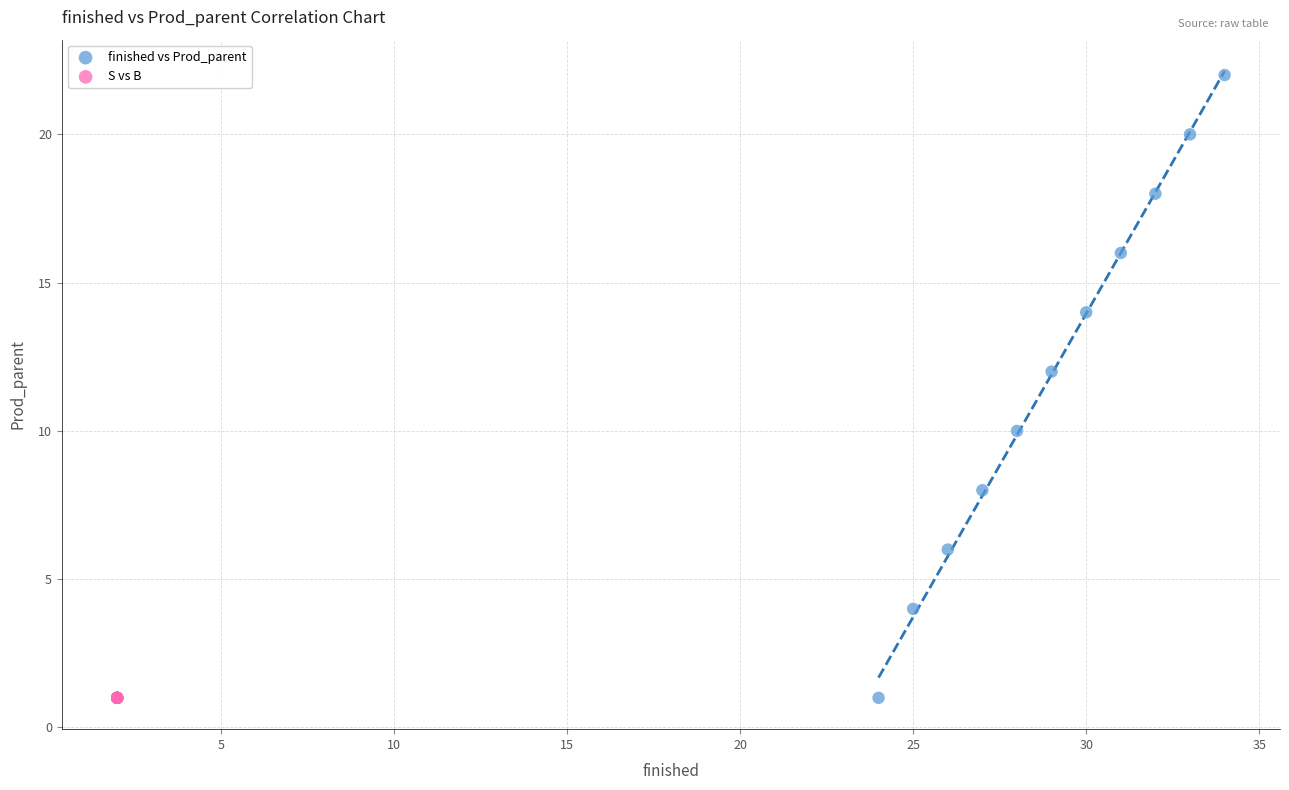

Which series reaches the maximum Y coordinate?

finished vs Prod_parent